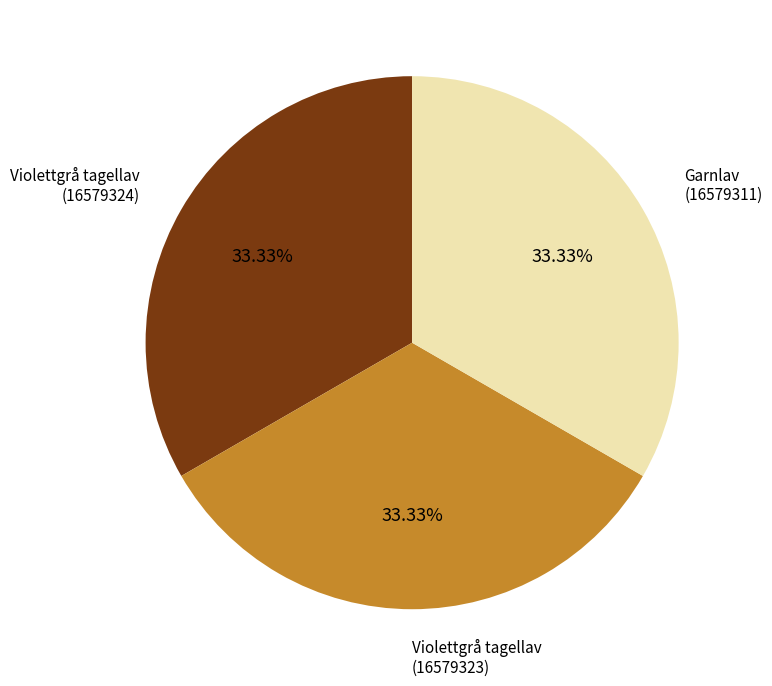

To the nearest percent, what is the combined percentage of Garnlav (16579311) and Violettgrå tagellav (16579324)?

67%